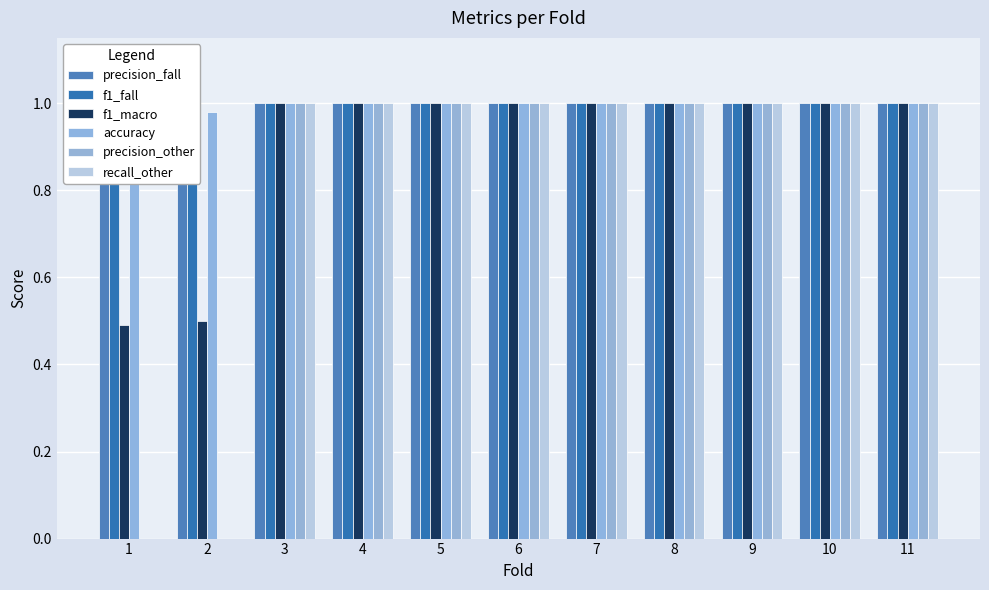

What is the approximate value of f1_fall at 10?

1.0